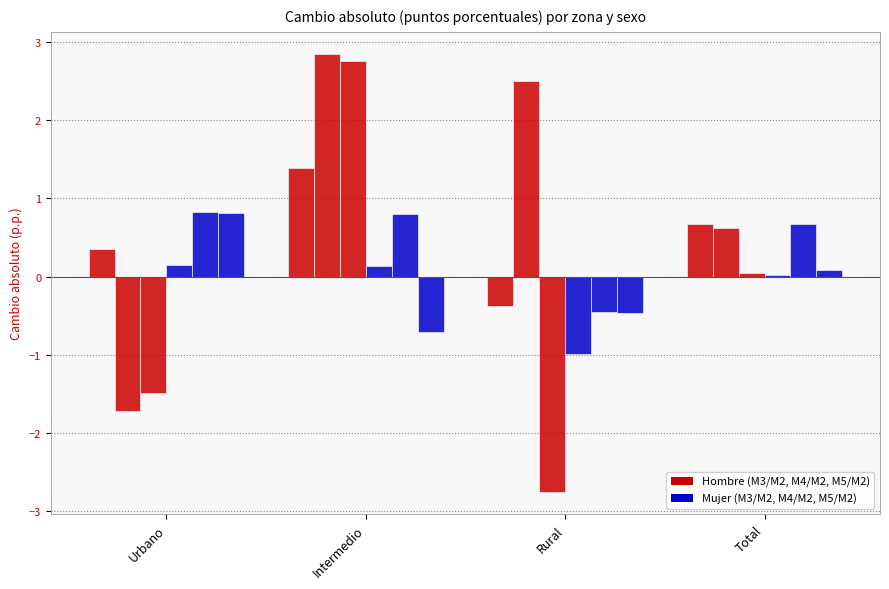

Count the number of categories in the chart.

4